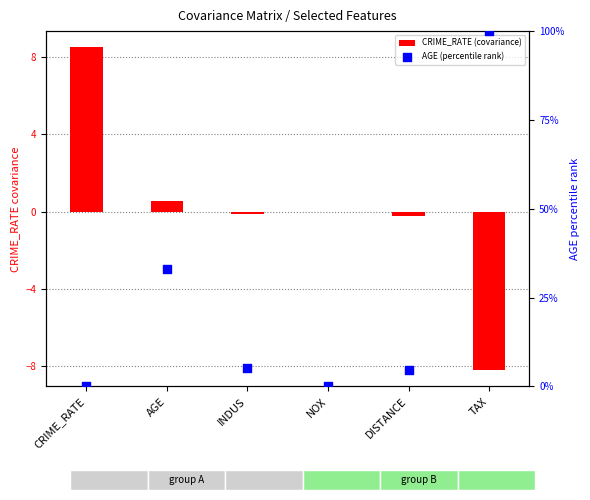

Which series contains the lowest Y value?

CRIME_RATE (covariance)